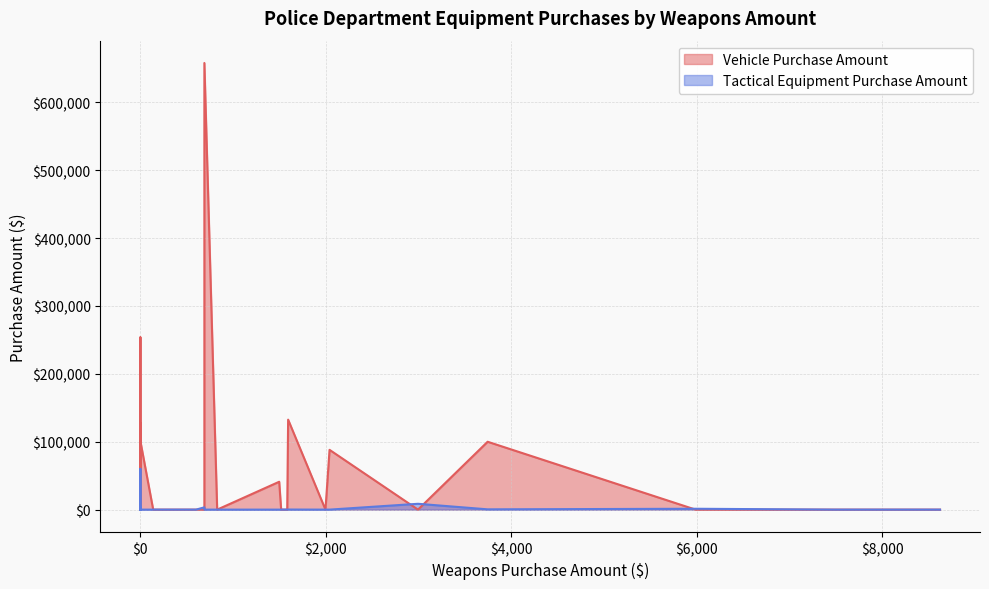

Which series has the widest spread of values?

Vehicle Purchase Amount